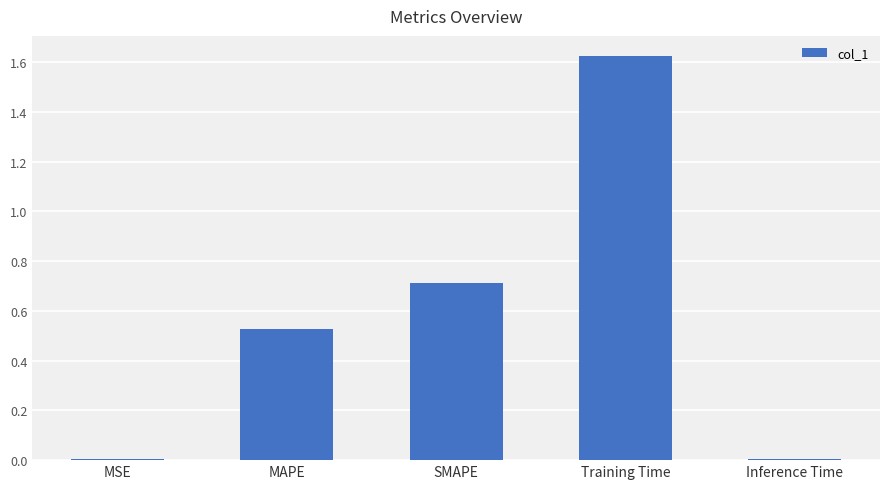

What is the change in value from SMAPE to Training Time?

+0.9